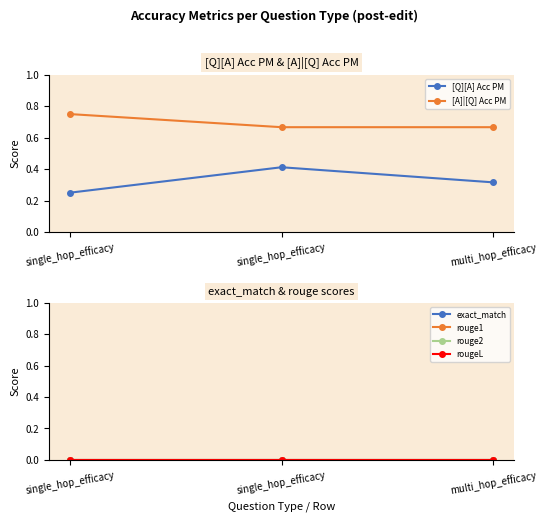

At which category is the sum across all series the highest?

single_hop_efficacy